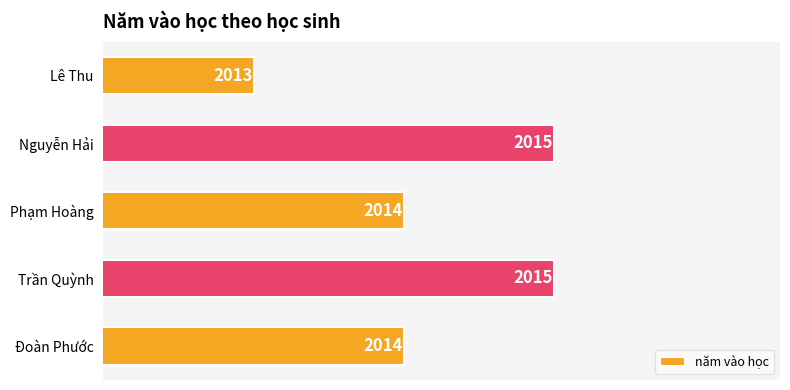

What is the smallest value displayed?

2013